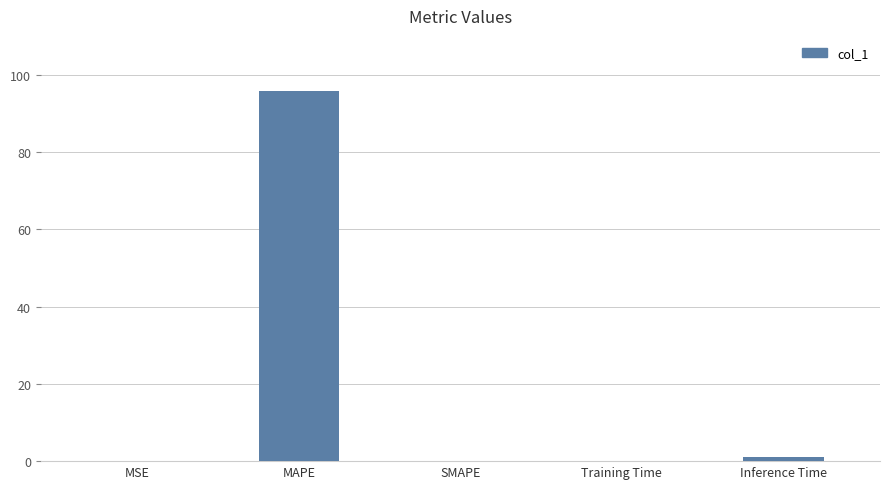

Which has a higher value, Training Time or MAPE?

MAPE